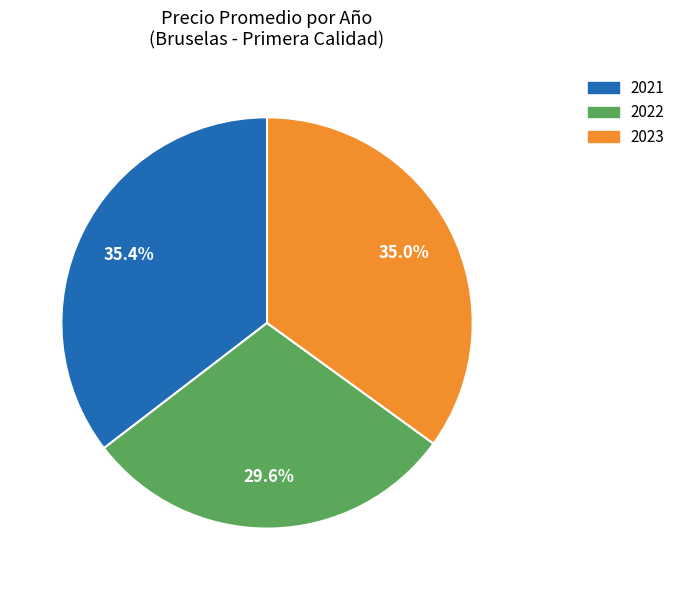

Is there any slice that represents more than half of the pie?

No